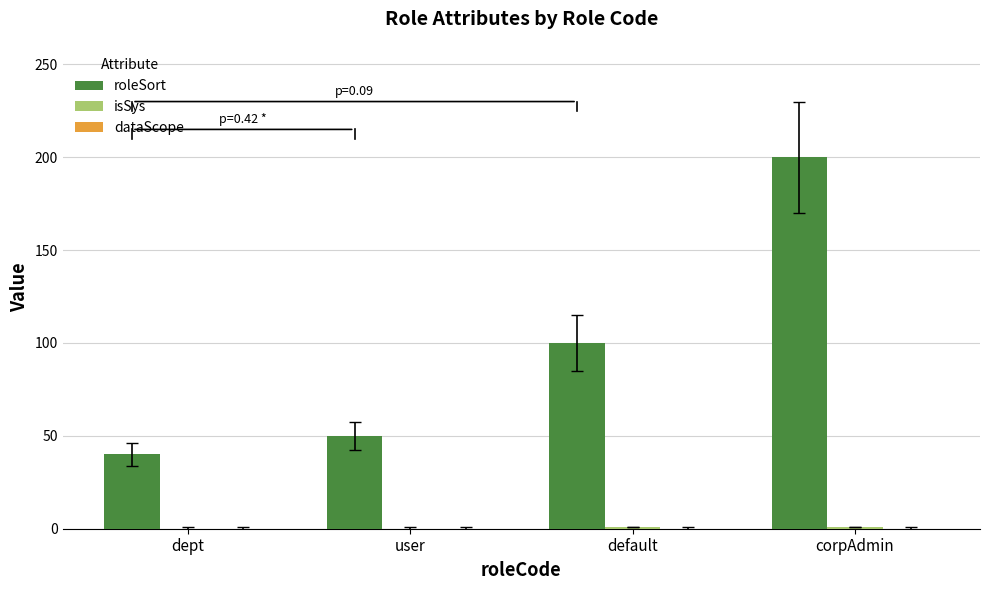

At which label is roleSort closest to 120?

default